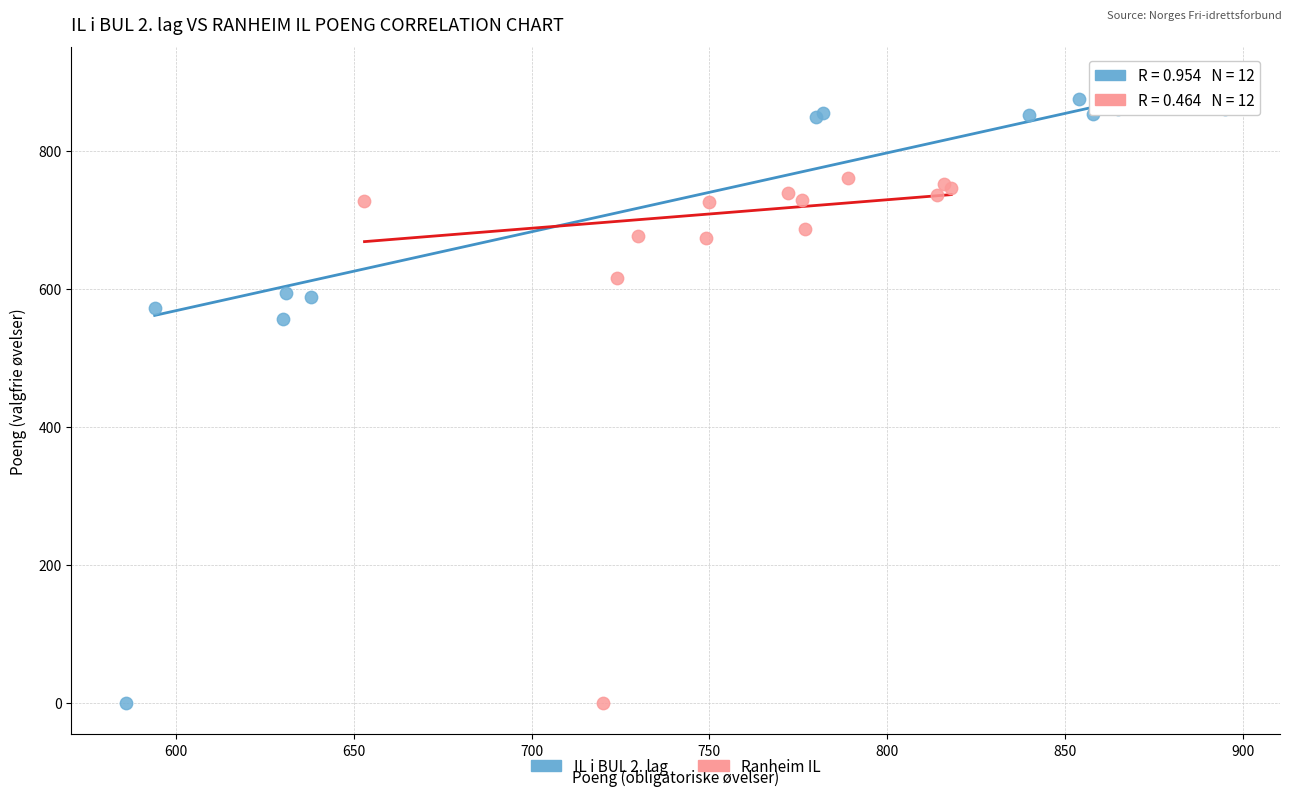

Which series contains the highest Y value?

IL i BUL 2. lag